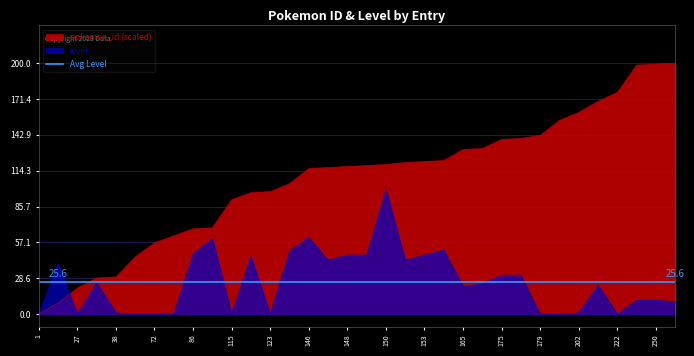

At how many categories does at least one series exceed 179?

3